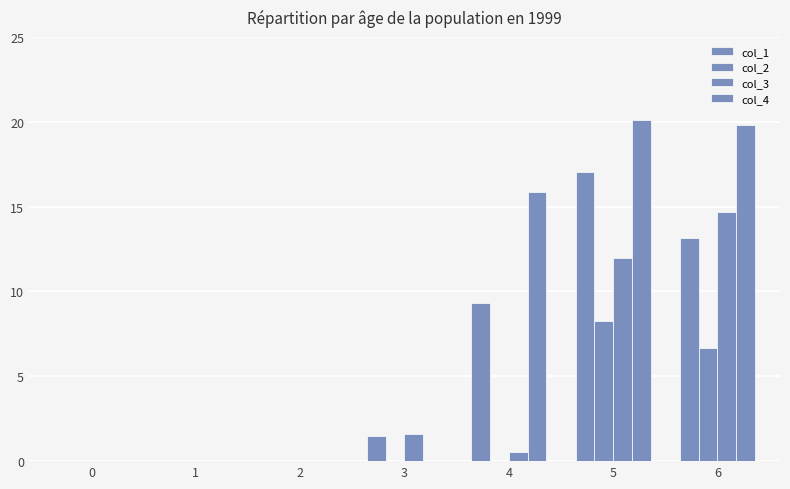

How many data points does each series have?

7